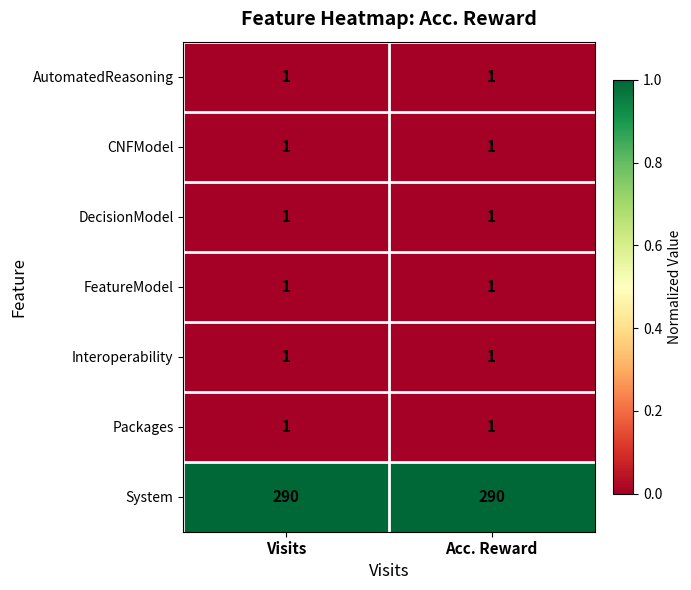

The Interoperability series shows 2 at Visits. True or false?

False